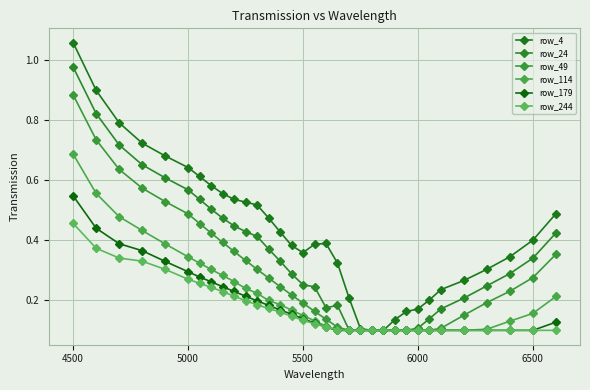

Does the chart have visible grid lines?

Yes